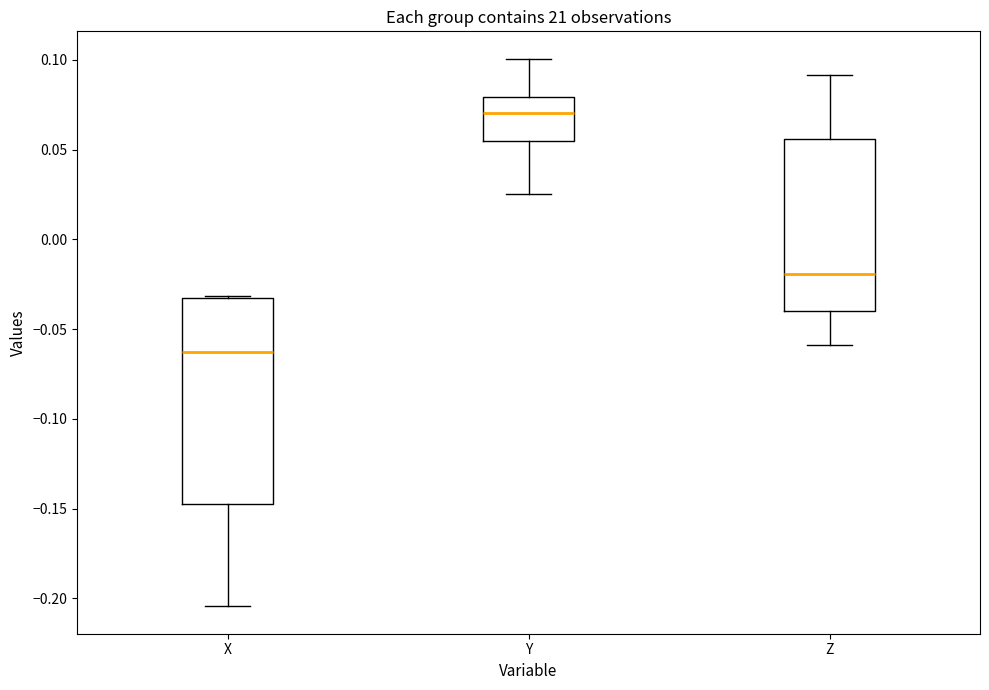

Reading left to right, transcribe this box plot: for each box, give where its median line is, the range the box spans, and where its two whiskers end, as read against the y-axis. The values are not printed on the chart, so give them approximately, as read against the axis.

X: median -0.065, box -0.145 to -0.035, whiskers -0.205 to -0.030
Y: median 0.070, box 0.055 to 0.080, whiskers 0.025 to 0.100
Z: median -0.020, box -0.040 to 0.055, whiskers -0.060 to 0.090